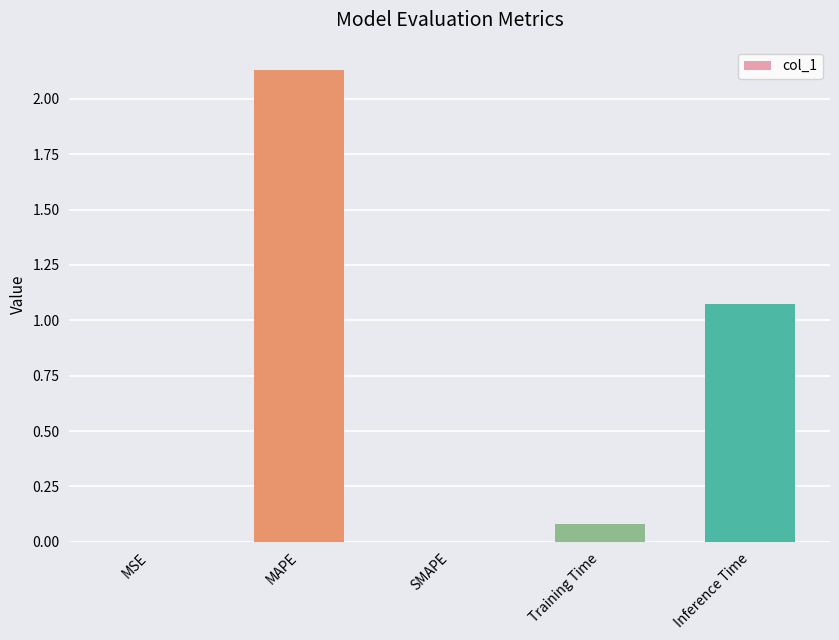

What is the average value?

0.7